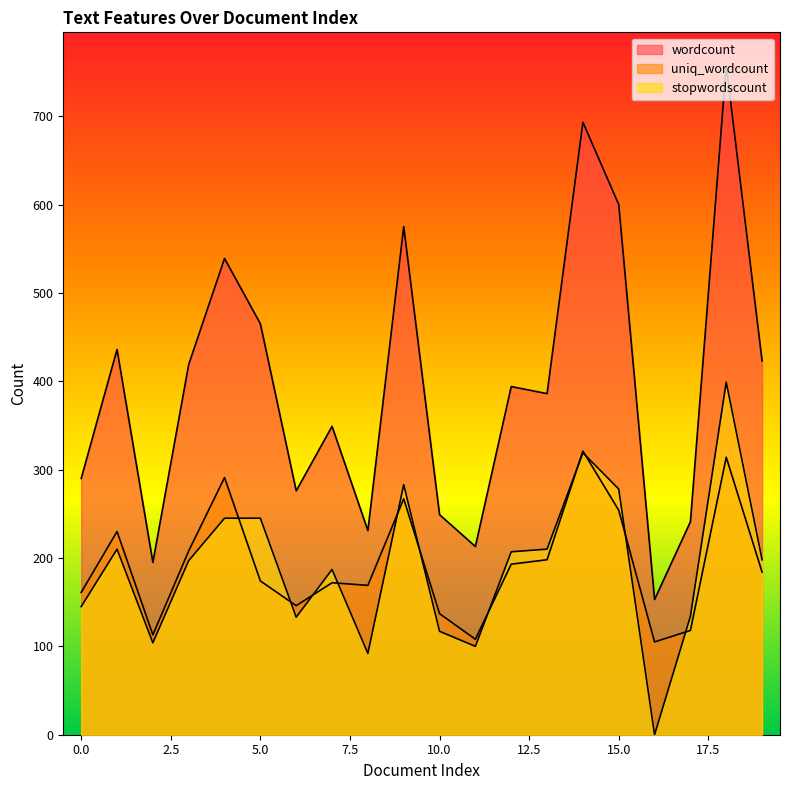

At which category does the chart reach its peak across all series?

18